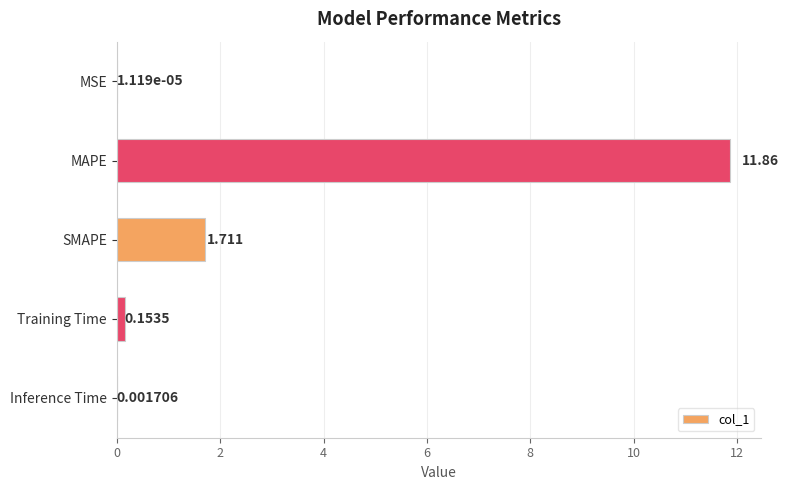

At which category does the chart reach its peak across all series?

MAPE